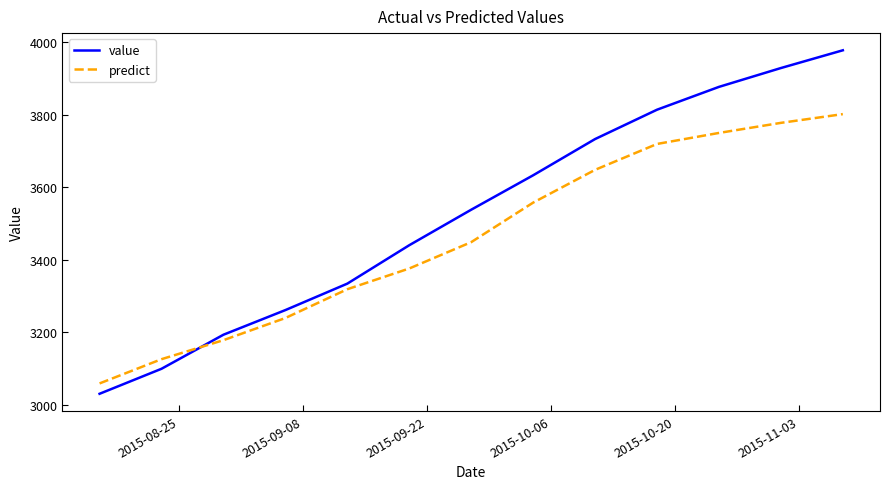

Which series has the largest range (max minus min)?

value